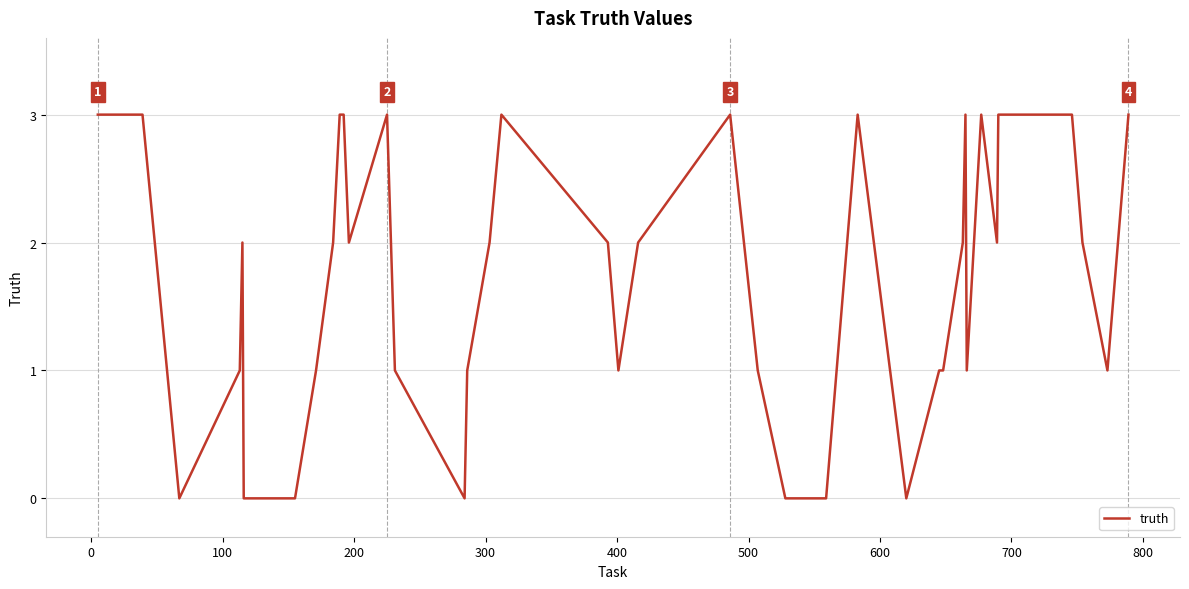

What is the greatest value displayed?

3